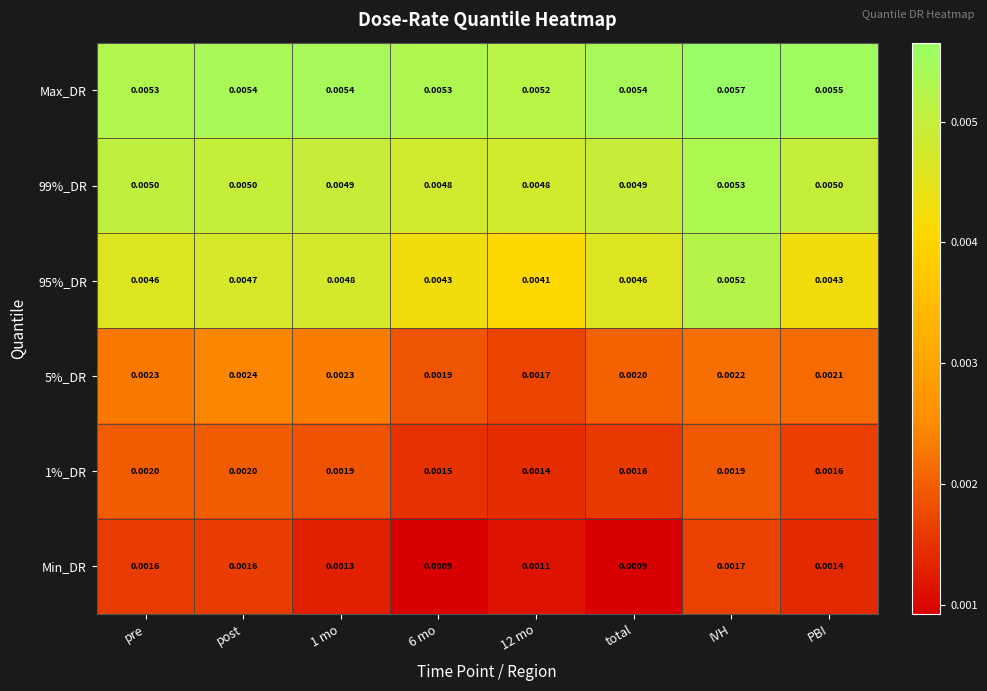

Which category has the highest value in the Min_DR series?

IVH